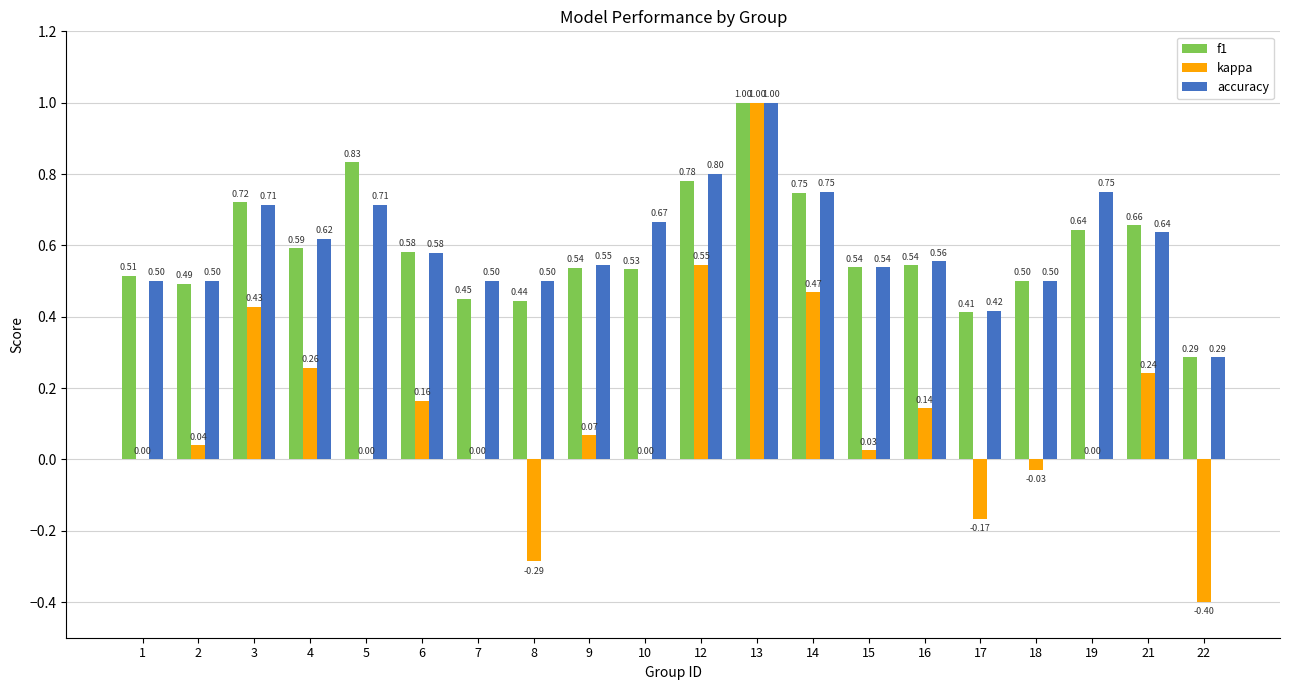

Which series changed the most between 2 and 3?

kappa